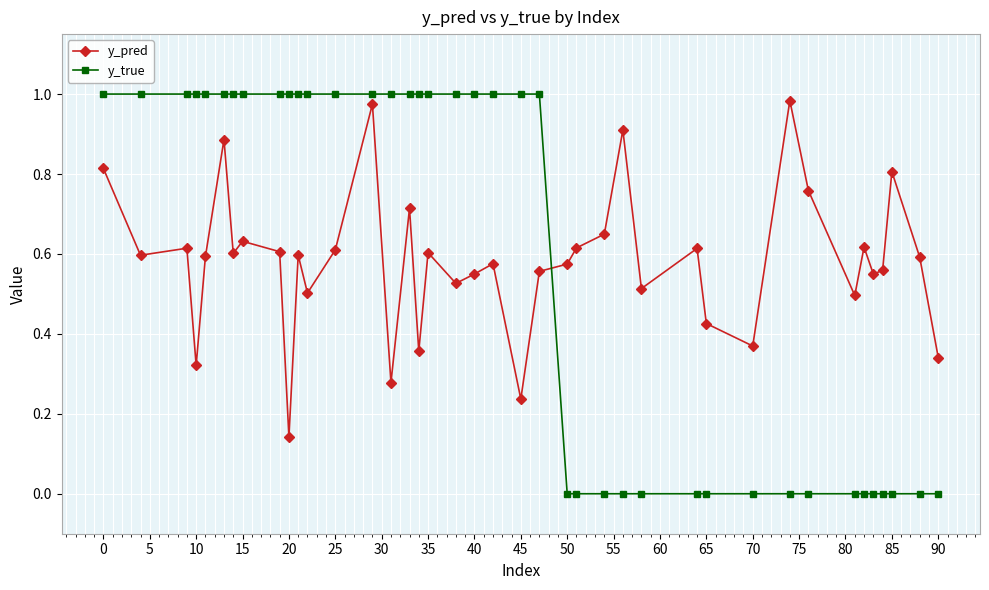

Rank the series by their maximum value, from highest to lowest.

y_true, y_pred